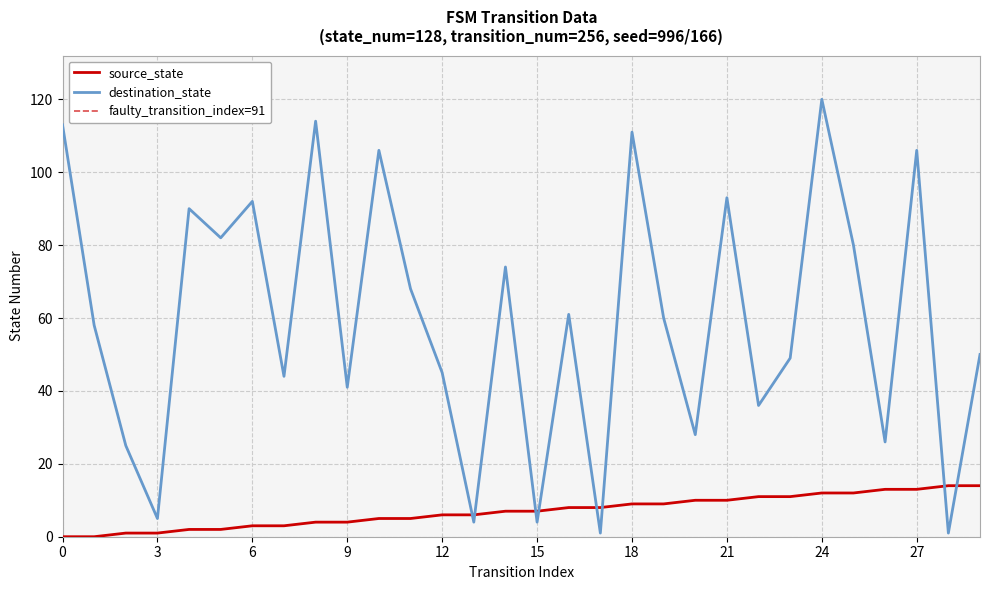

Is it true that destination_state equals 13 at 20?

False